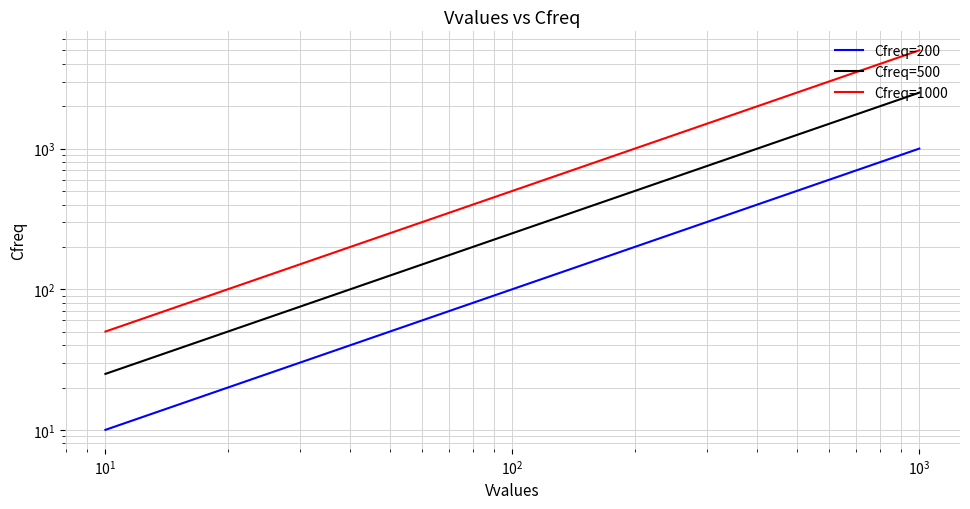

Which series has the largest range (max minus min)?

Cfreq=1000